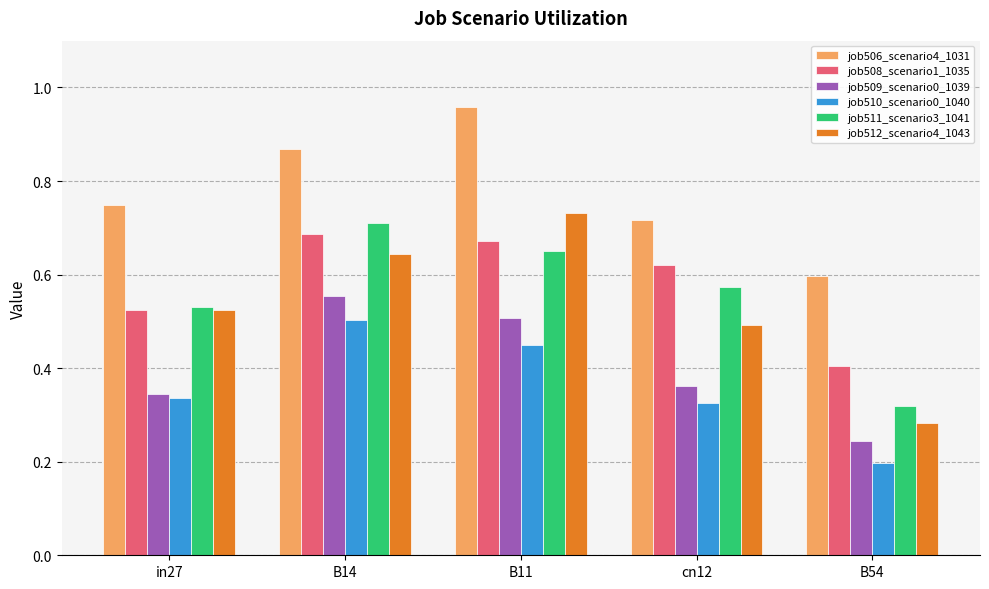

Which series has the largest total across all categories?

job506_scenario4_1031